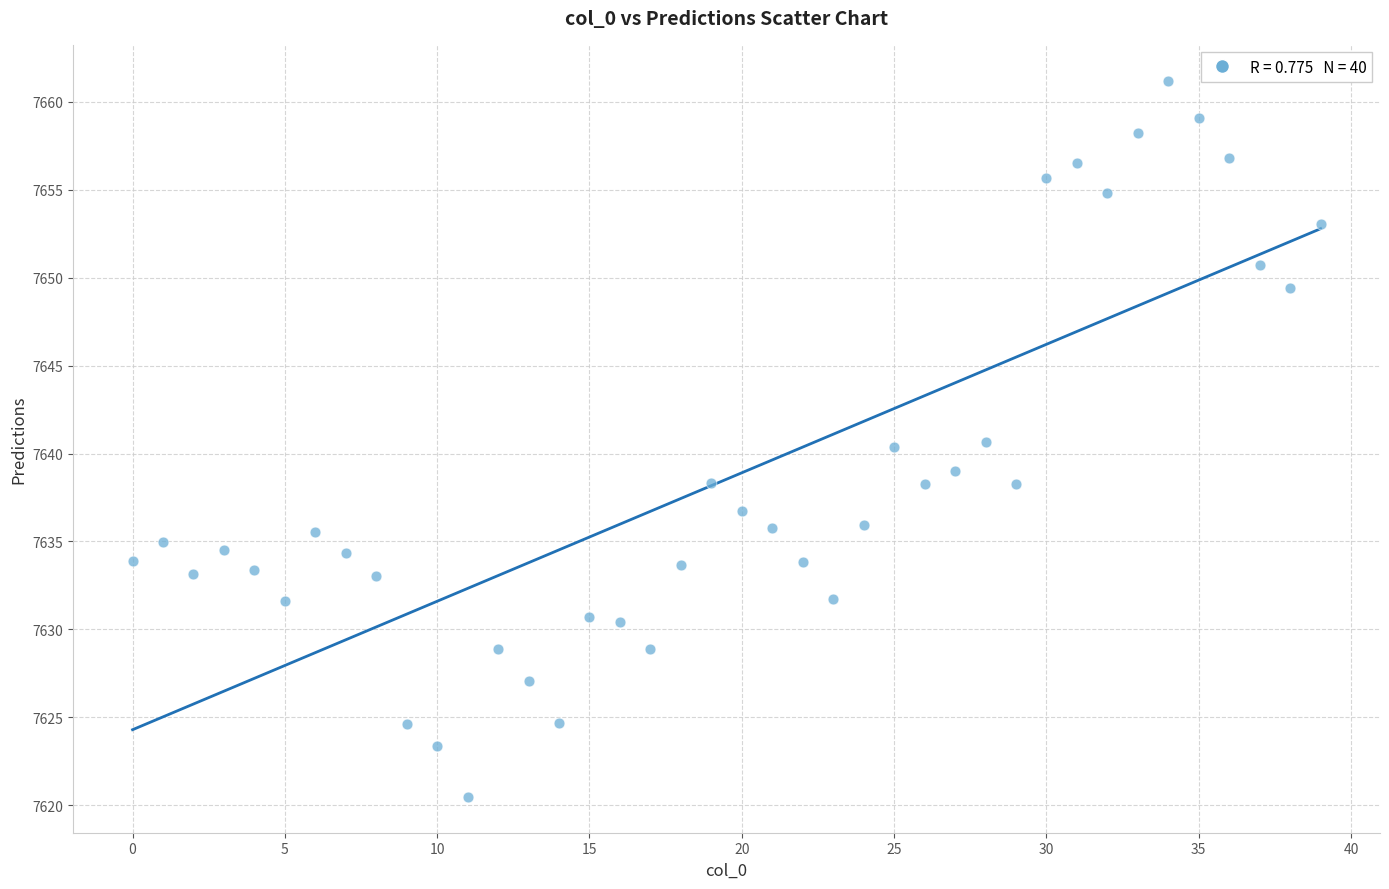

What is the range of Y values (max minus min)?

40.7